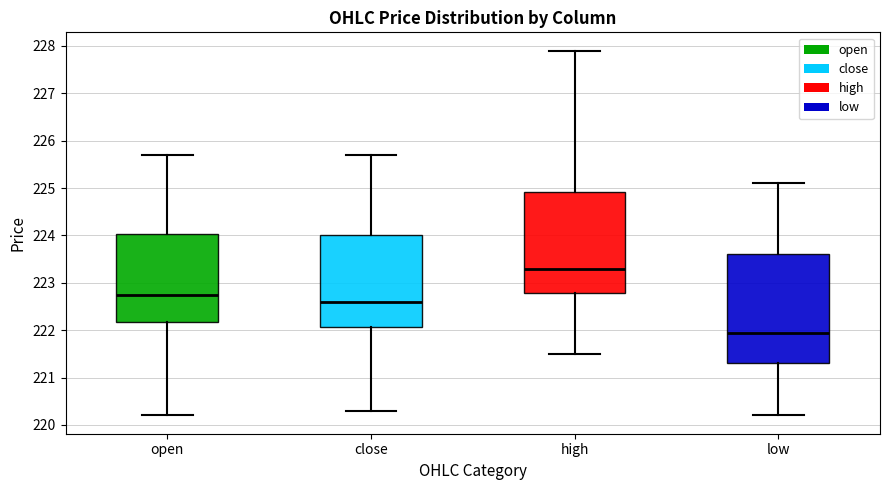

Which box is the tallest, from its lower edge to its upper edge?

low